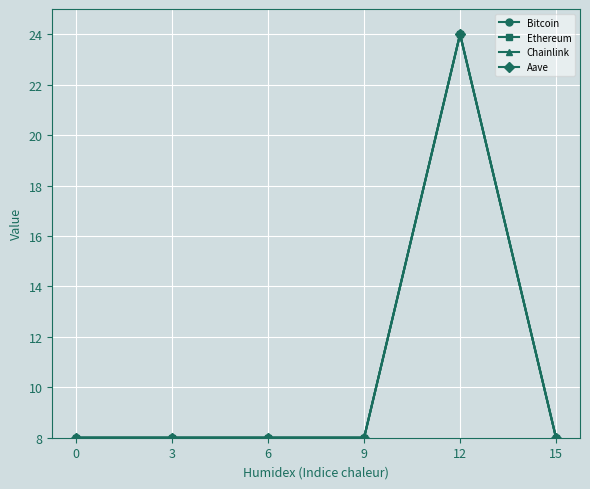

At which category is the sum across all series the highest?

12